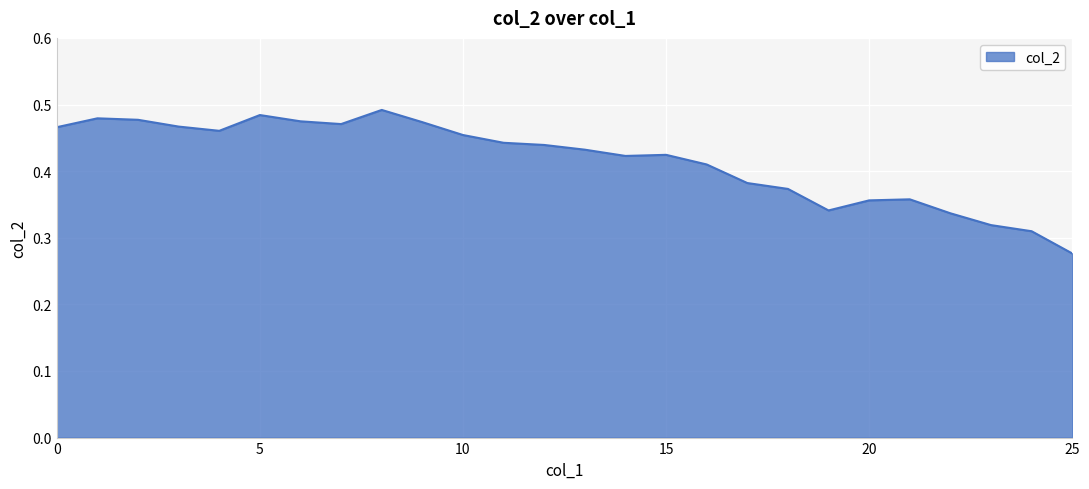

Is this an area chart (filled region under the line)?

Yes